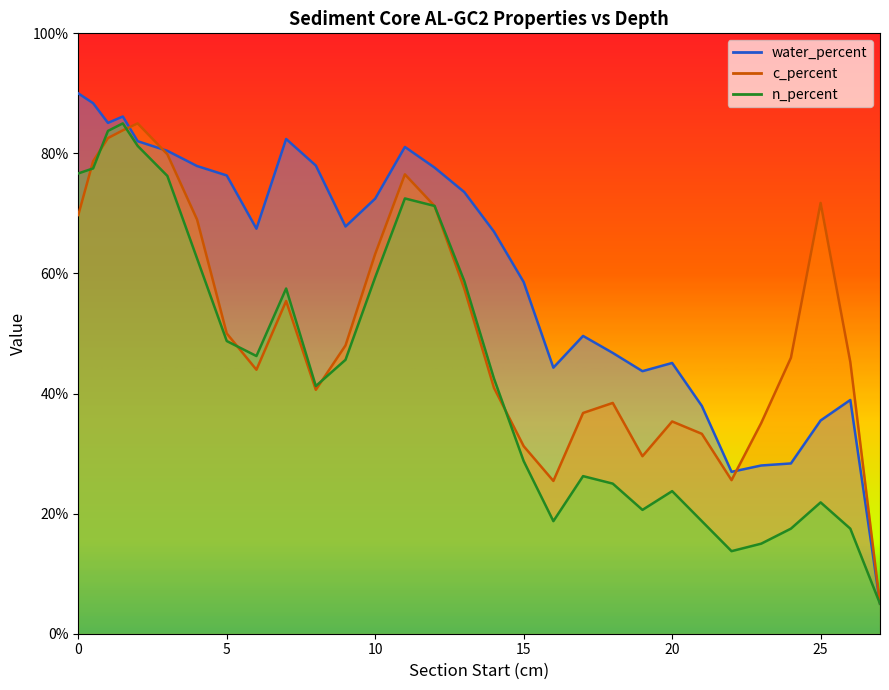

What are all the series names shown in the legend?

water_percent, c_percent, n_percent